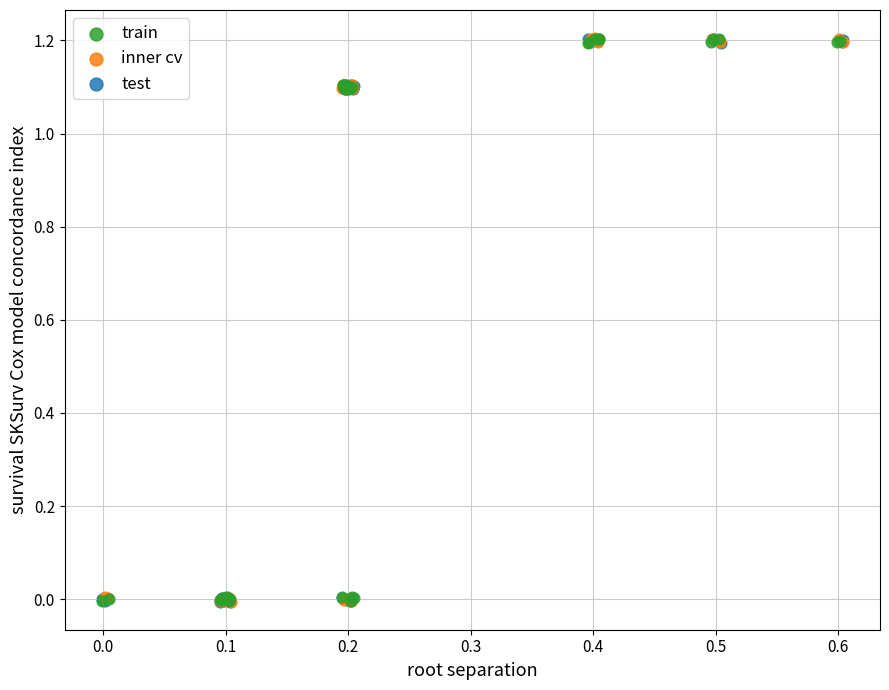

What are all the series names shown in the legend?

train, inner cv, test